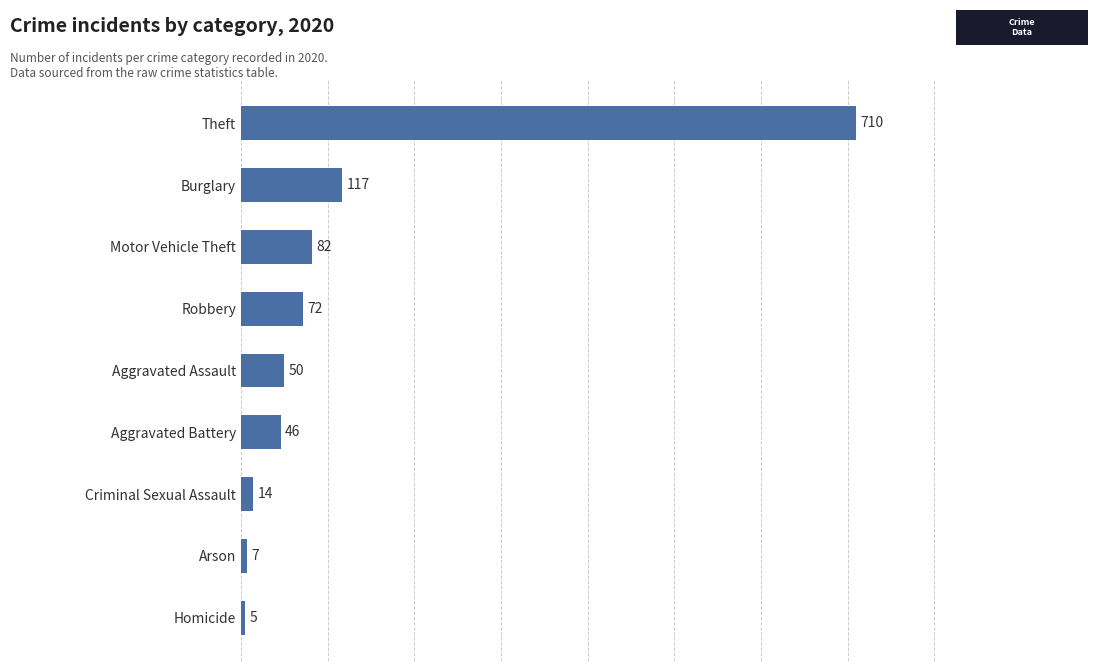

What is the difference between the second highest and minimum values?

112